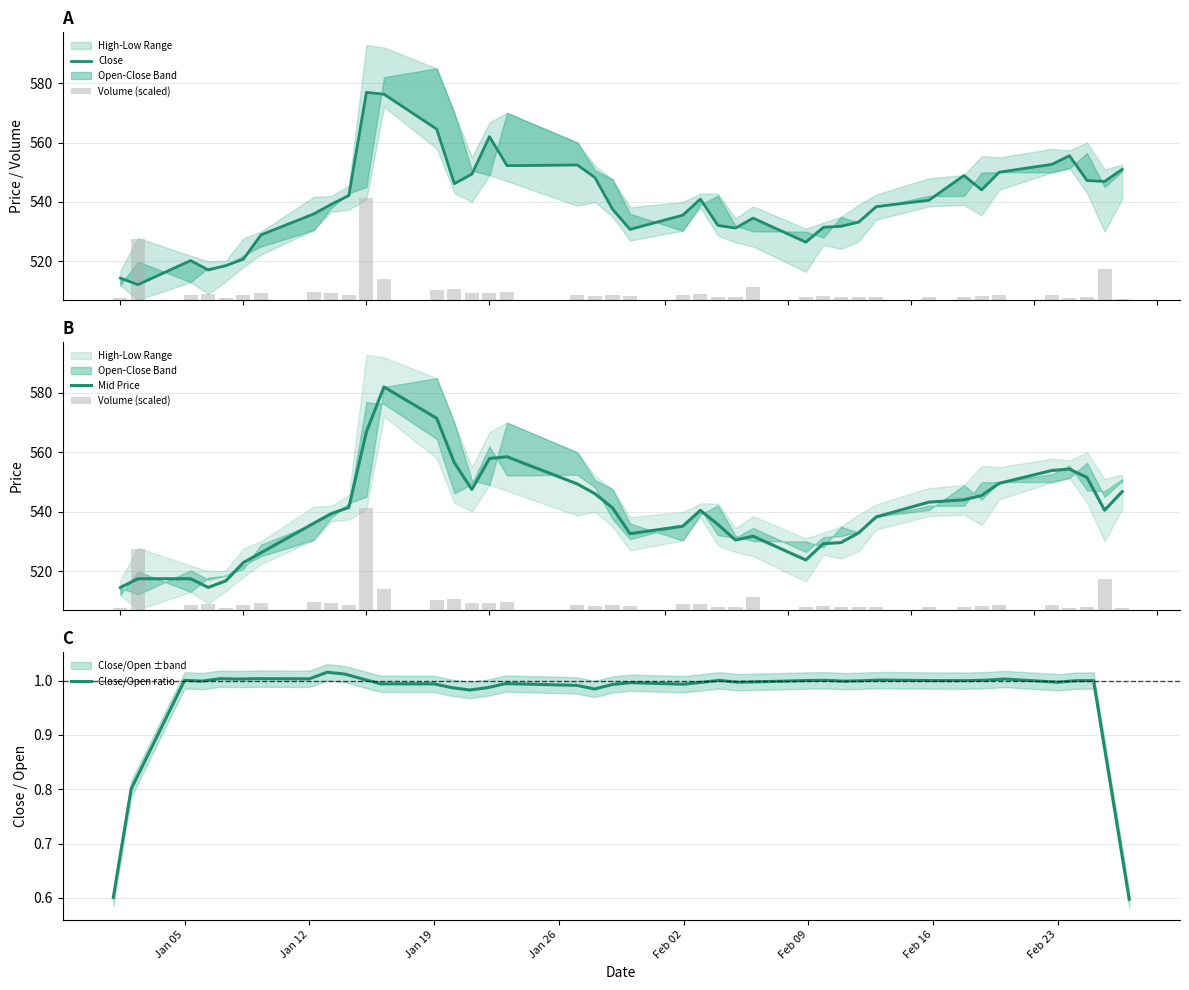

What is the lowest value of the Mid Price series?

514.5